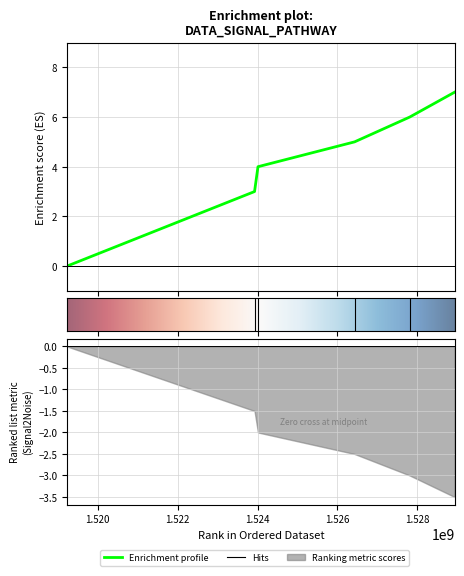

What is the change in value from 1523925735 to 1526431340?

+2